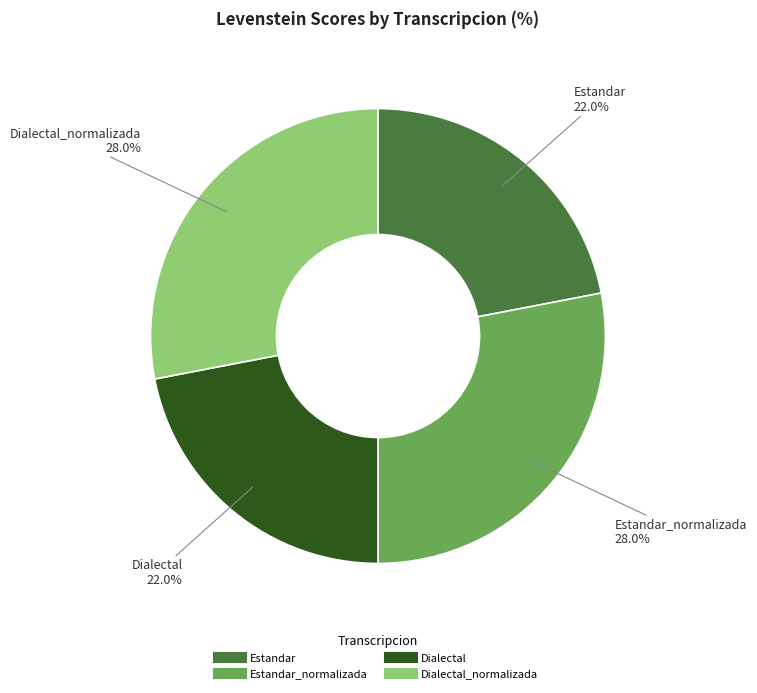

Is there any slice that represents more than half of the pie?

No